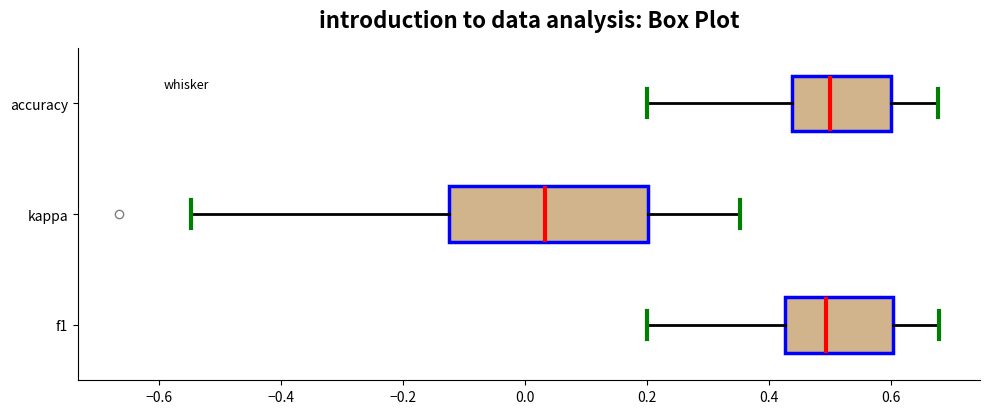

Which box's median line is the furthest to the left?

kappa